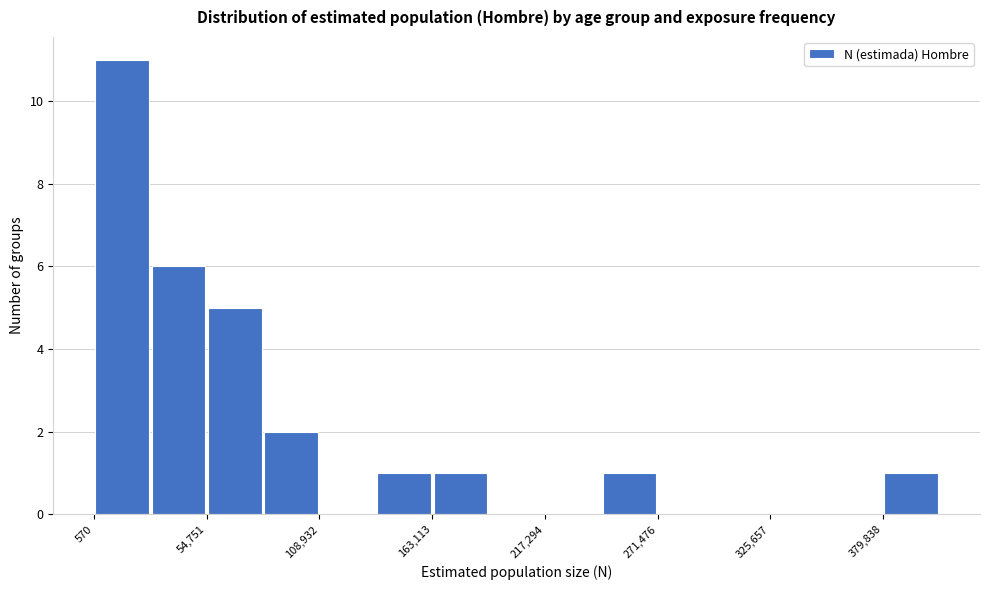

Around what value on the x-axis is the tallest bar? Give the approximate position of its centre, as read against the axis.

10000